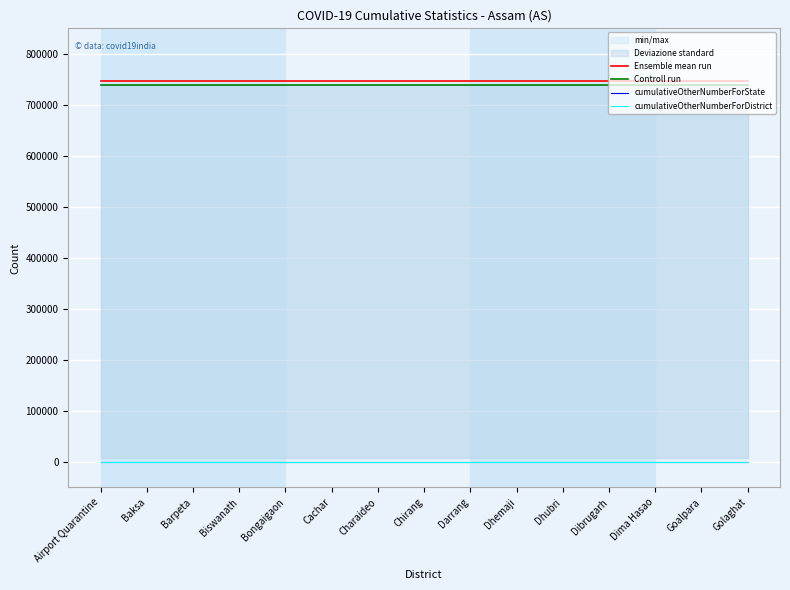

What is the value of the Ensemble mean run point at the 12th from the left?

746171